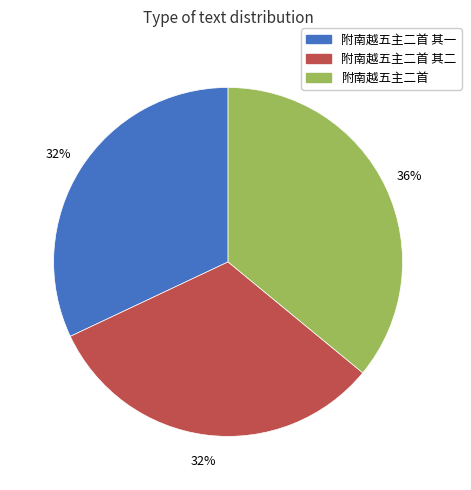

What percentage is the 附南越五主二首 其一 slice, to the nearest percent?

32%